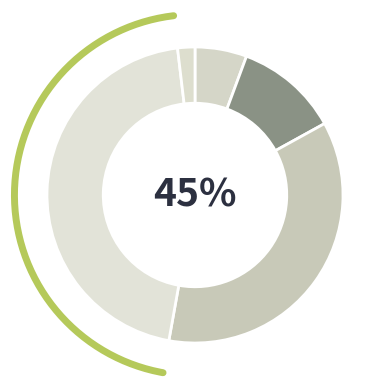

Does Theft account for over 50% of the chart?

No